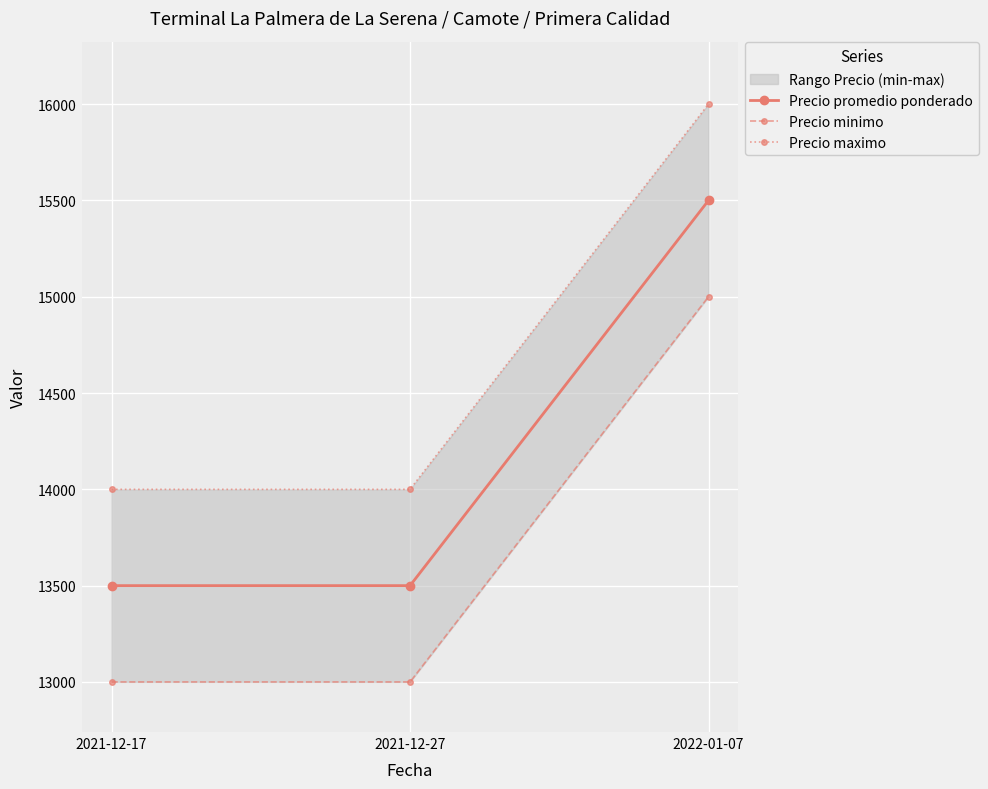

List the series in order of their peak value, lowest first.

Precio minimo, Precio promedio ponderado, Precio maximo